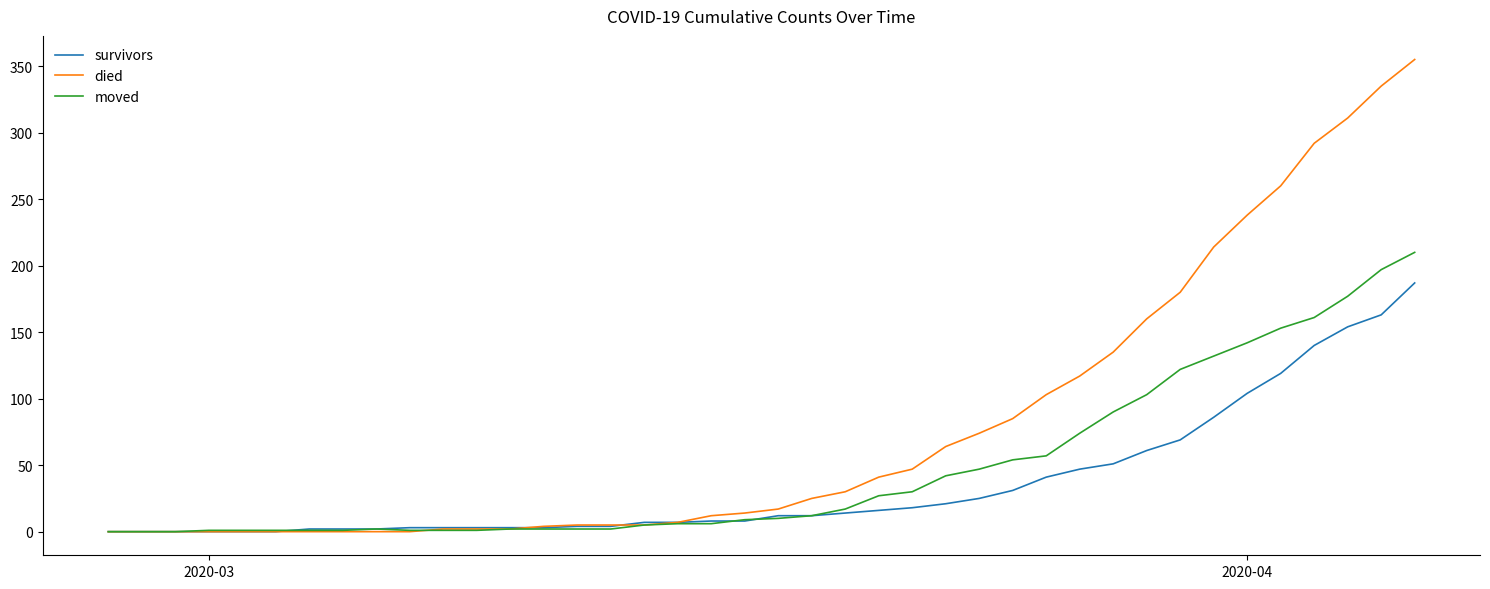

Which series has the largest range (max minus min)?

died